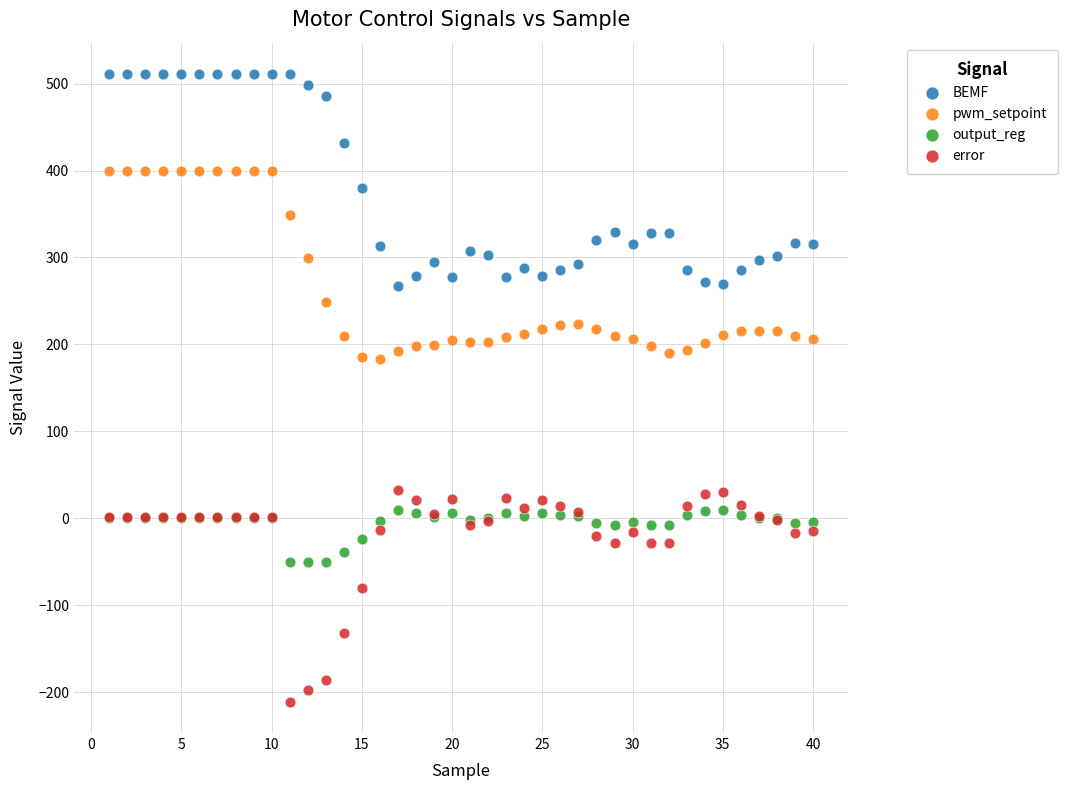

In the error series, what Y value is closest to -89?

-80